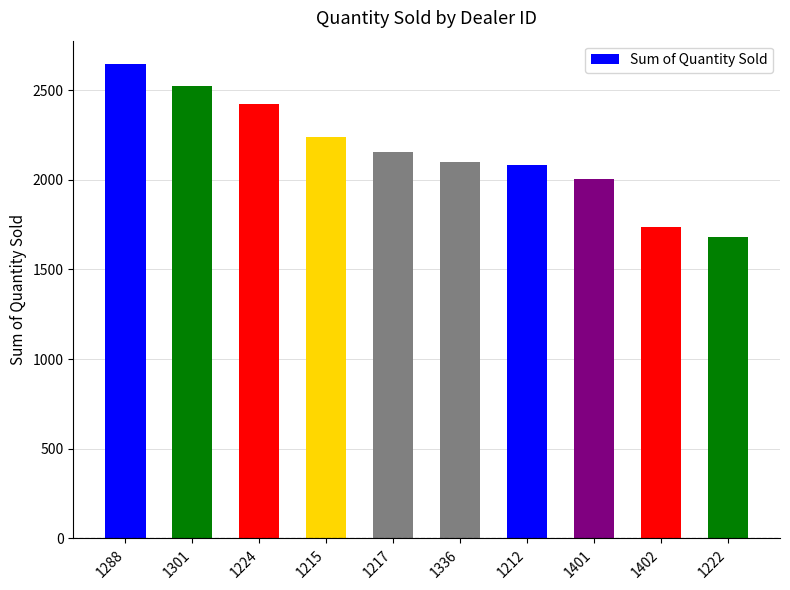

Is it true that the value at 1401 is 2006?

True